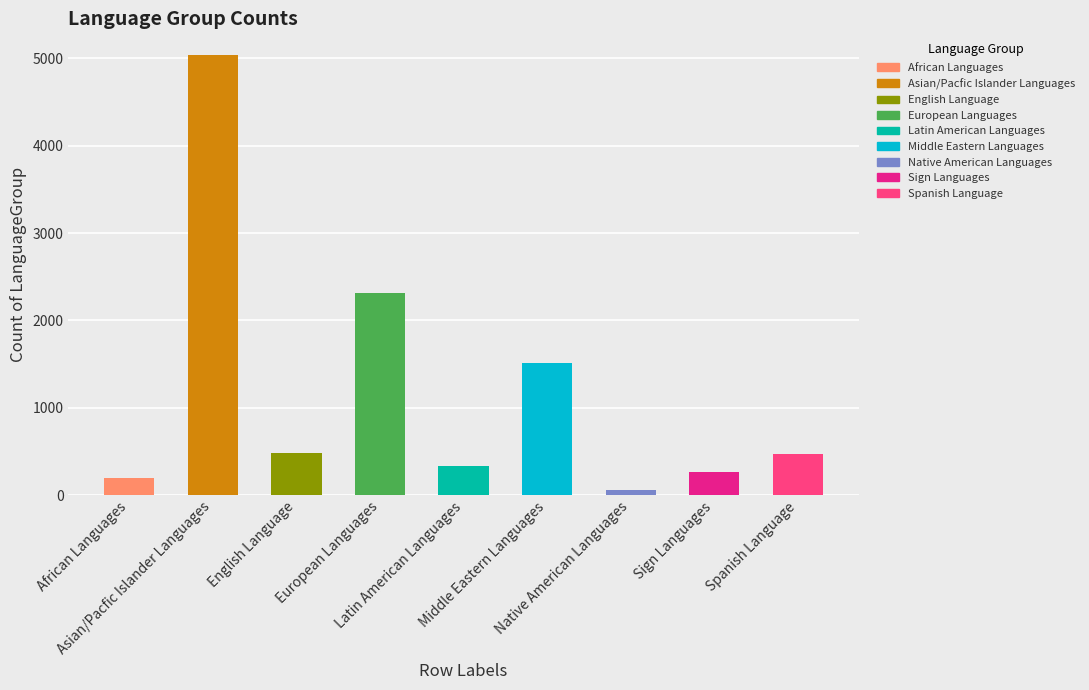

What is the average value?

1184